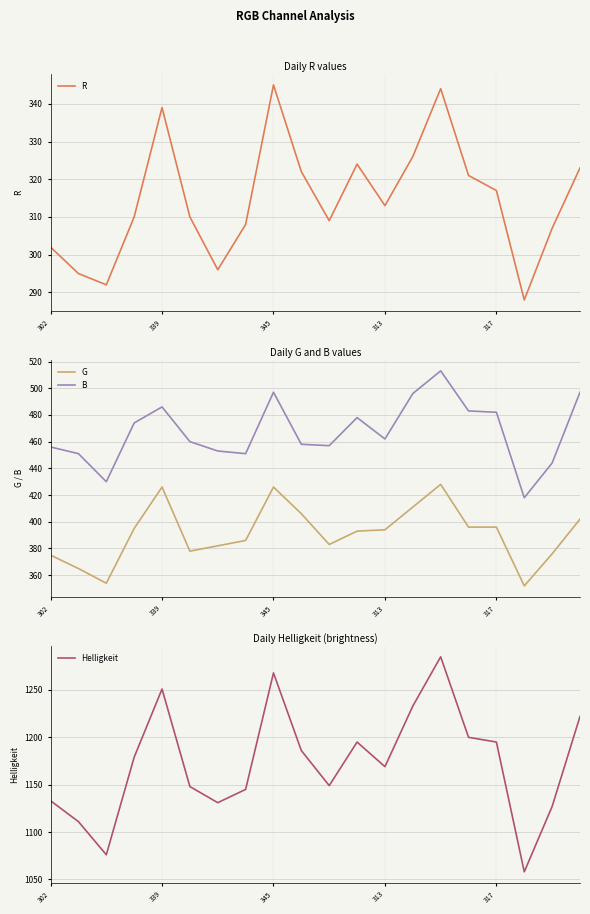

What is the sum of all R values?

6291